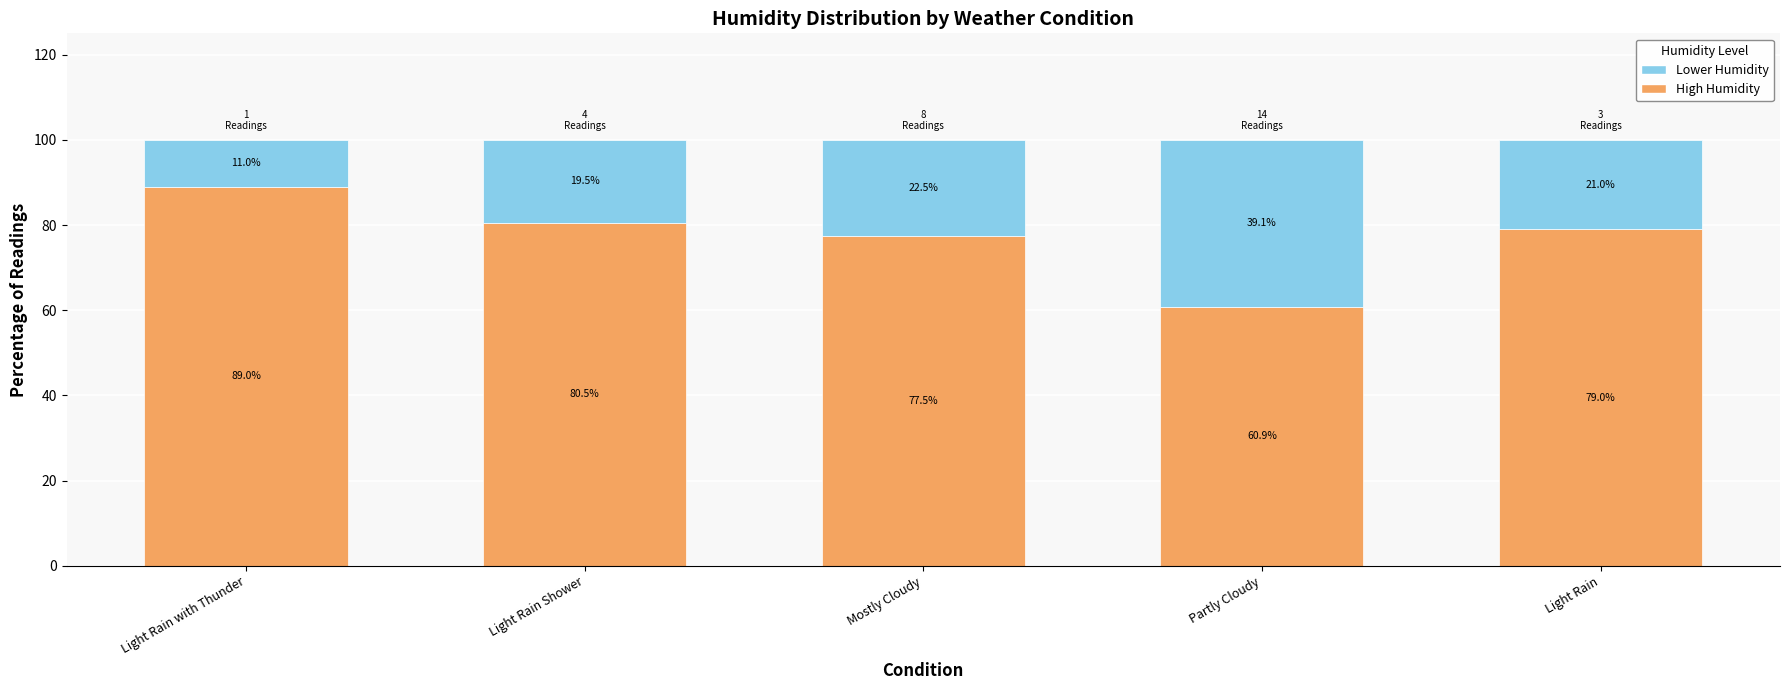

What is the total value across all series at Light Rain with Thunder?

100.0